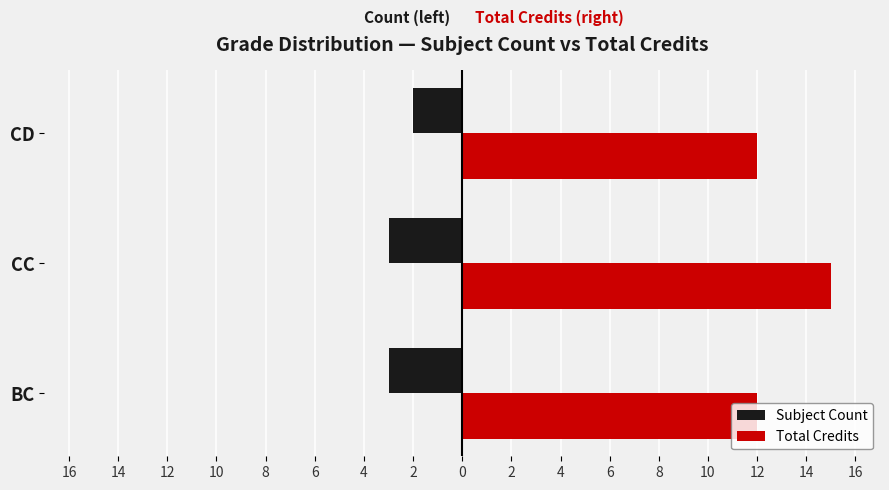

What are all the series names shown in the legend?

Subject Count, Total Credits